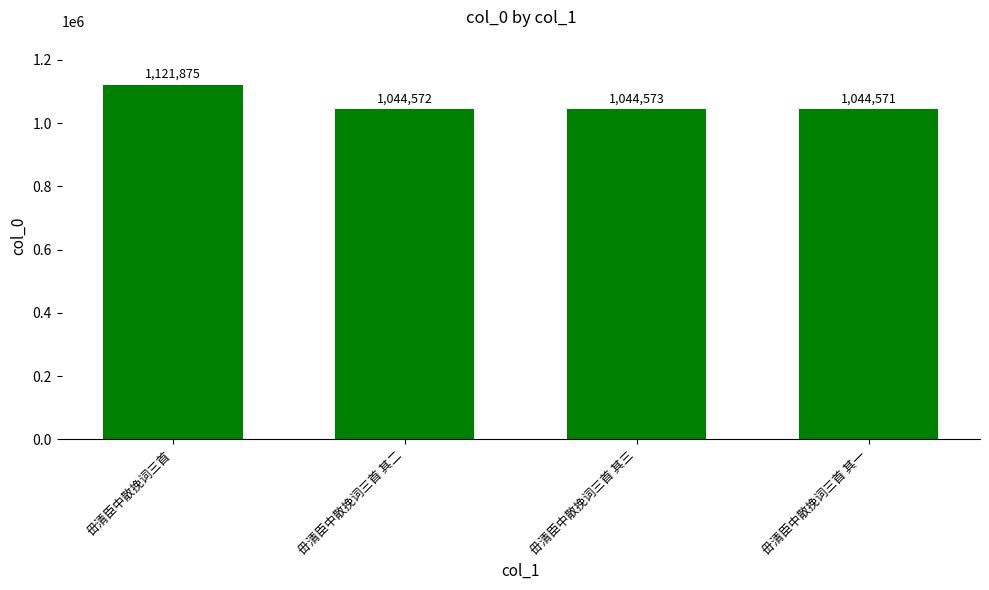

What is the ratio of the value at 毌清臣中散挽词三首 其一 to the value at 毌清臣中散挽词三首?

0.9